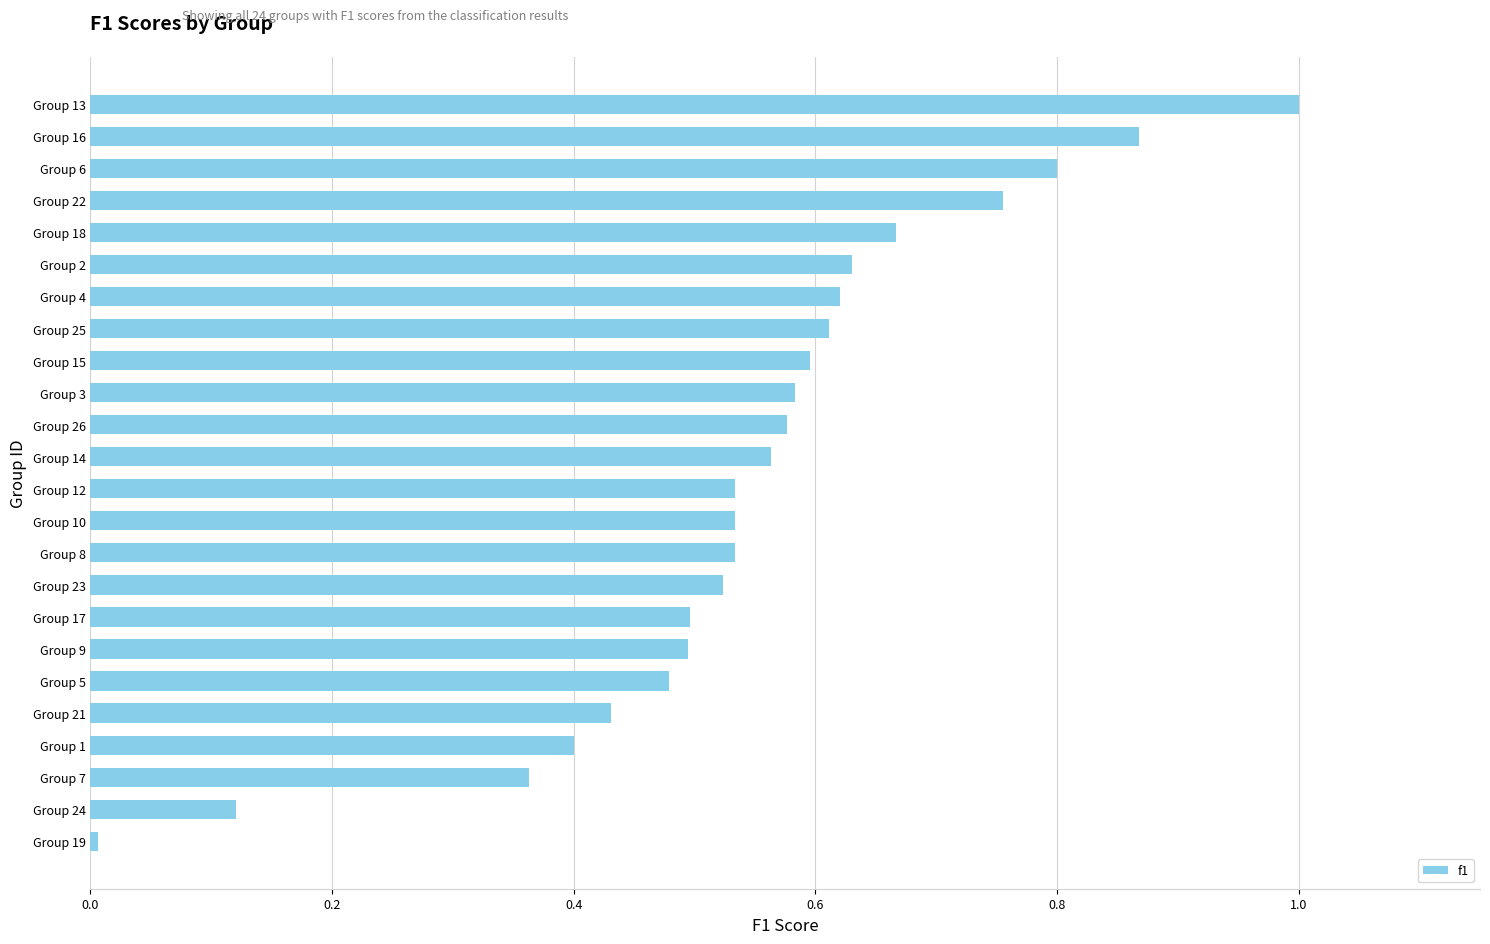

Are the bars horizontal?

Yes